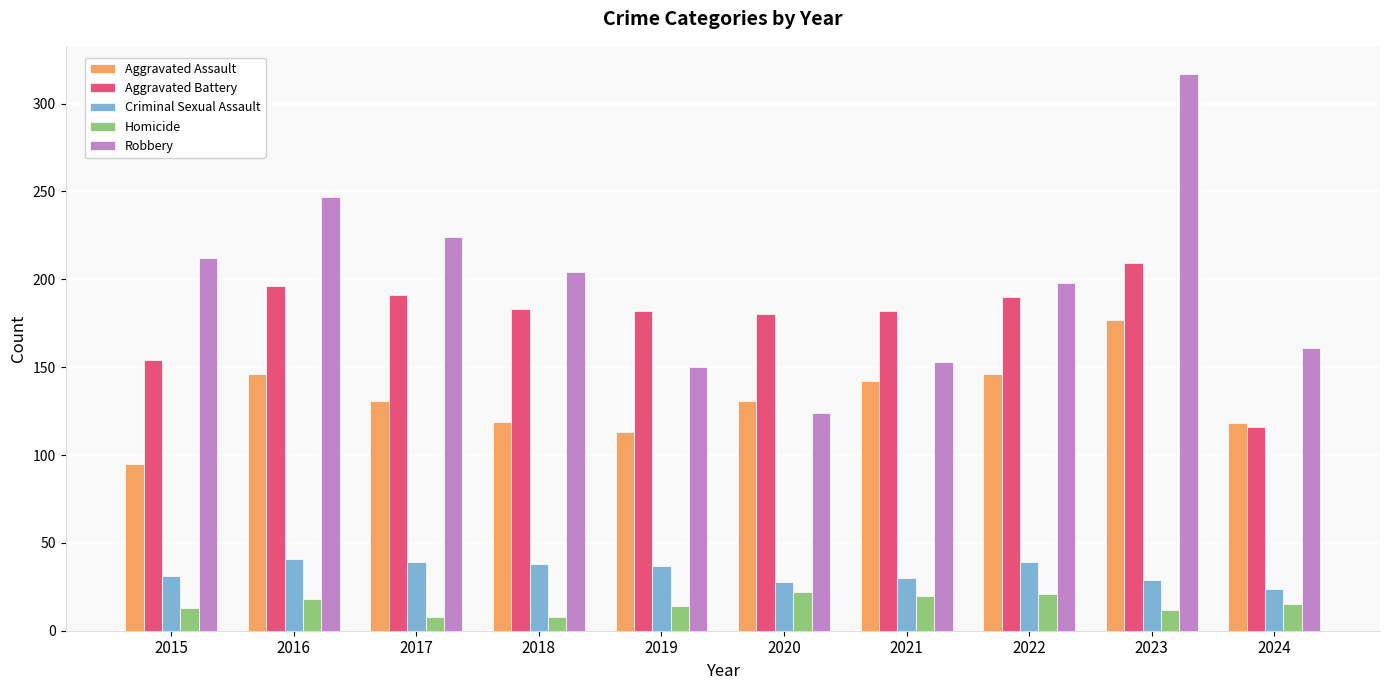

What is the value of the Criminal Sexual Assault bar at the 9th from the left?

29